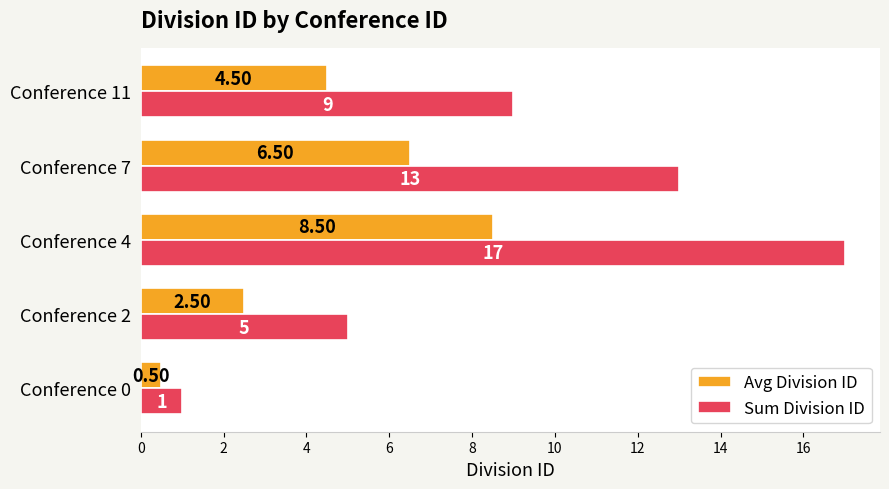

List the labels in order of Sum Division ID value, largest first.

Conference 4, Conference 7, Conference 11, Conference 2, Conference 0